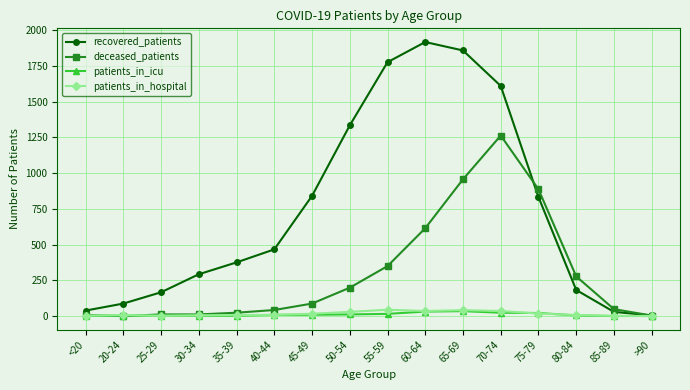

What is the sum of all patients_in_hospital values?

256